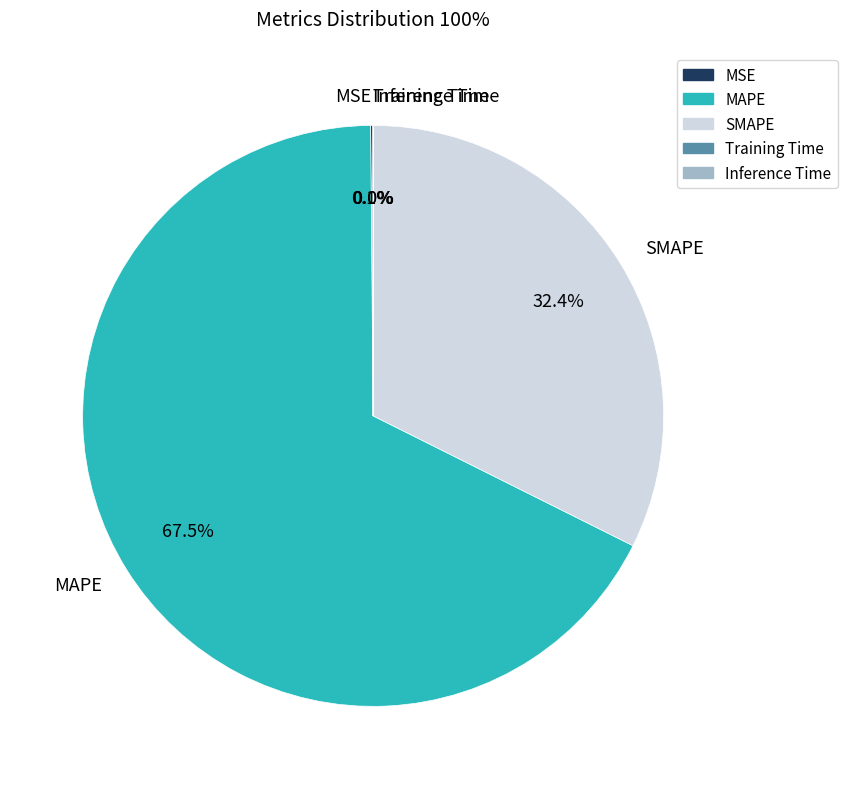

What is the ratio of the value at SMAPE to the value at MAPE?

0.5